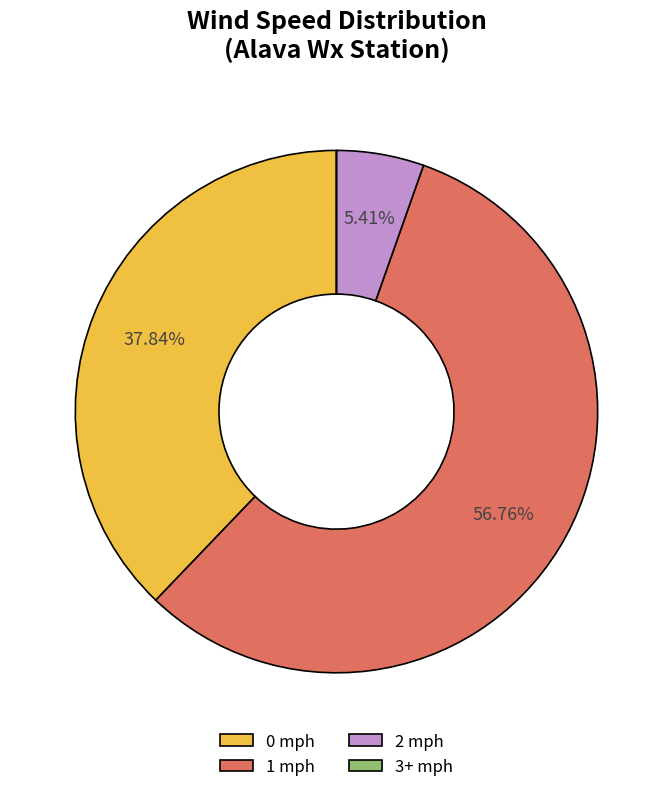

What is the ratio of the value at 1 mph to the value at 0 mph?

1.5